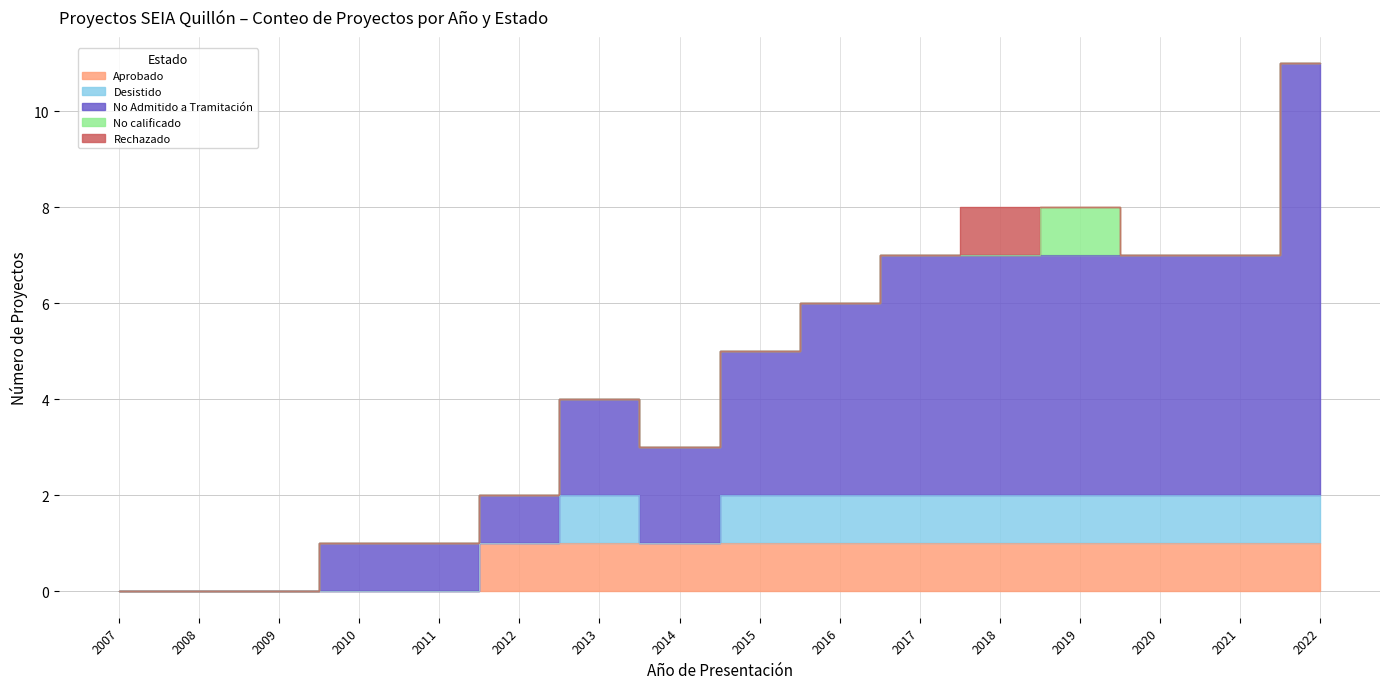

Reading right to left, what are all the values shown in this chart?

Aprobado: 2022=1	2021=1	2020=1	2019=1	2018=1	2017=1	2016=1	2015=1	2014=1	2013=1	2012=1	2011=0	2010=0	2009=0	2008=0	2007=0
Desistido: 2022=1	2021=1	2020=1	2019=1	2018=1	2017=1	2016=1	2015=1	2014=0	2013=1	2012=0	2011=0	2010=0	2009=0	2008=0	2007=0
No Admitido a Tramitación: 2022=9	2021=5	2020=5	2019=5	2018=5	2017=5	2016=4	2015=3	2014=2	2013=2	2012=1	2011=1	2010=1	2009=0	2008=0	2007=0
No calificado: 2022=0	2021=0	2020=0	2019=1	2018=0	2017=0	2016=0	2015=0	2014=0	2013=0	2012=0	2011=0	2010=0	2009=0	2008=0	2007=0
Rechazado: 2022=0	2021=0	2020=0	2019=0	2018=1	2017=0	2016=0	2015=0	2014=0	2013=0	2012=0	2011=0	2010=0	2009=0	2008=0	2007=0